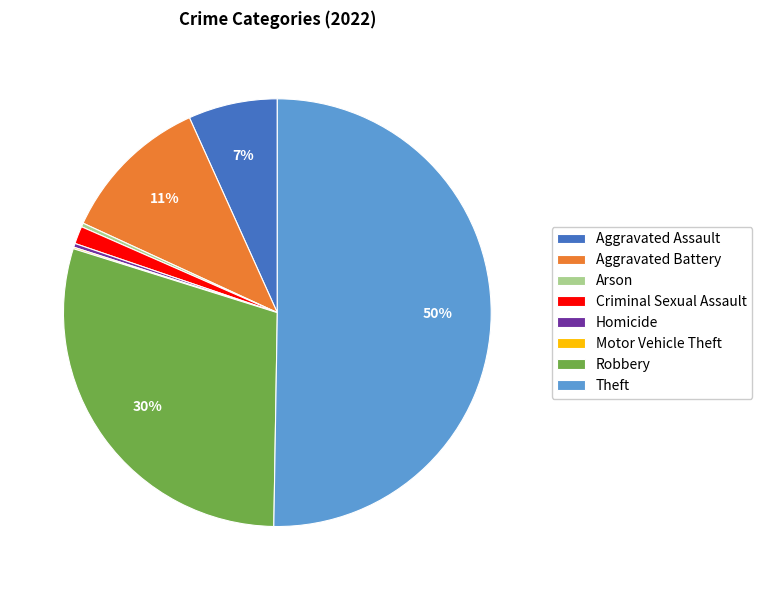

Is the sum of Theft and Aggravated Battery greater than half?

Yes